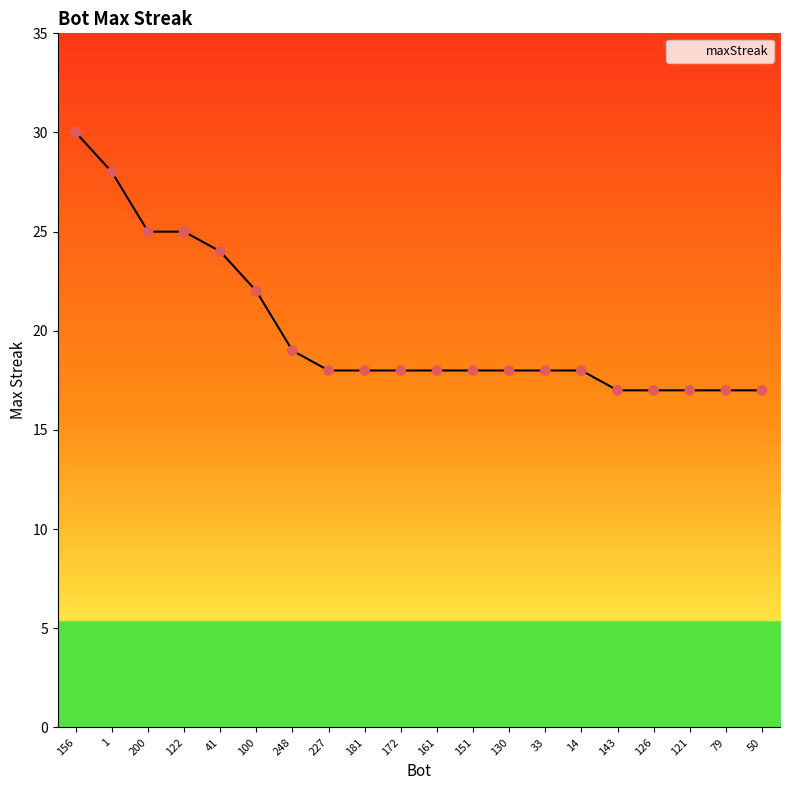

What is the ratio of the value at 248 to the value at 33?

1.1